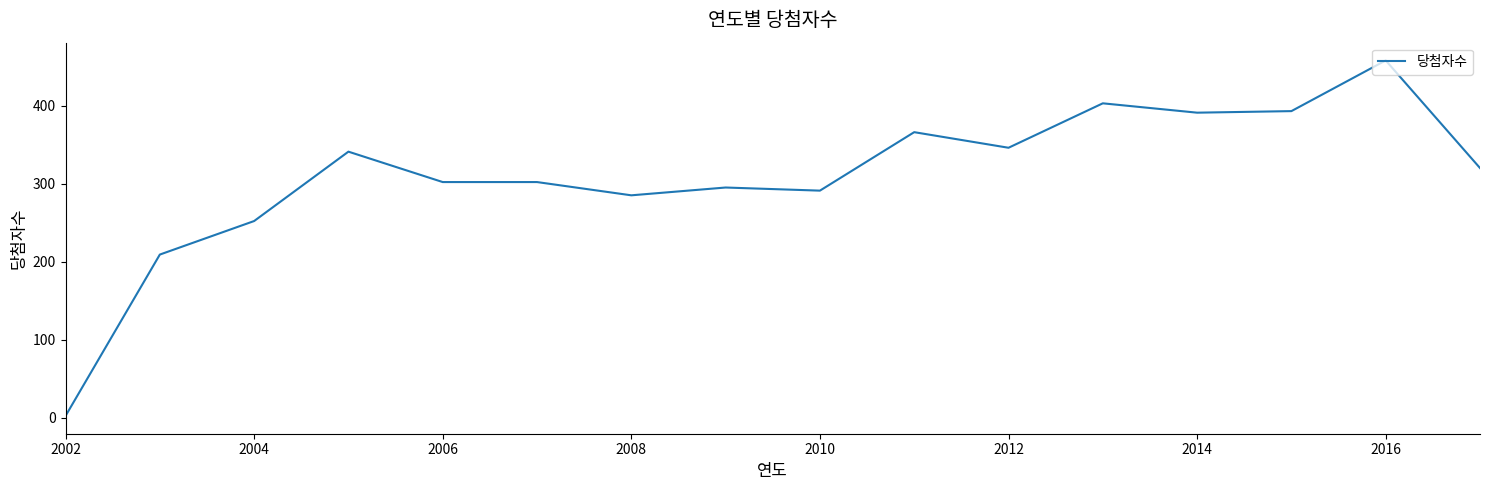

What is the difference between the maximum and minimum values?

456